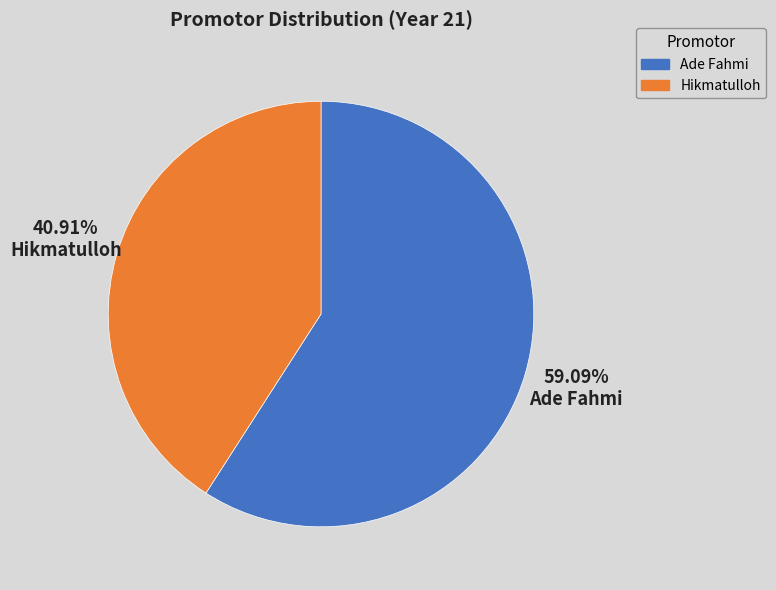

Does any single category account for the majority?

Yes